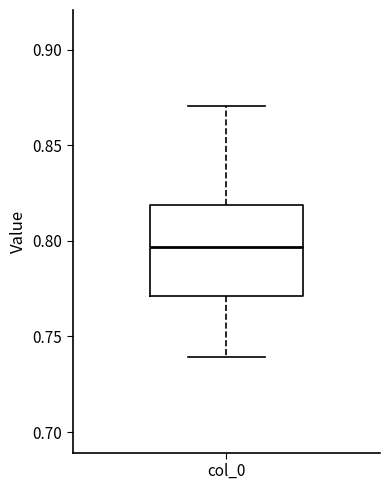

Transcribe this box plot: give where the median line is, the range the box spans, and where the two whiskers end, as read against the y-axis. The values are not printed on the chart, so give them approximately, as read against the axis.

median 0.795, box 0.770 to 0.820, whiskers 0.740 to 0.870